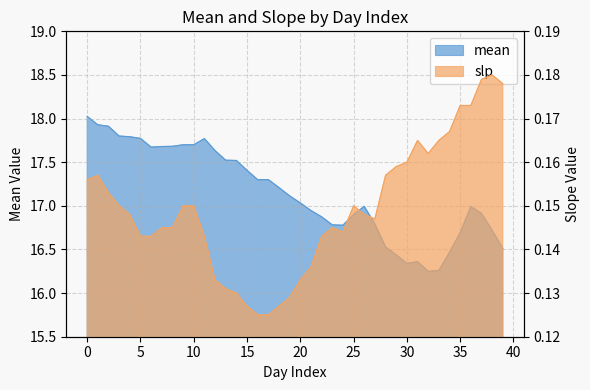

True or false: mean and slp cross at least once.

False